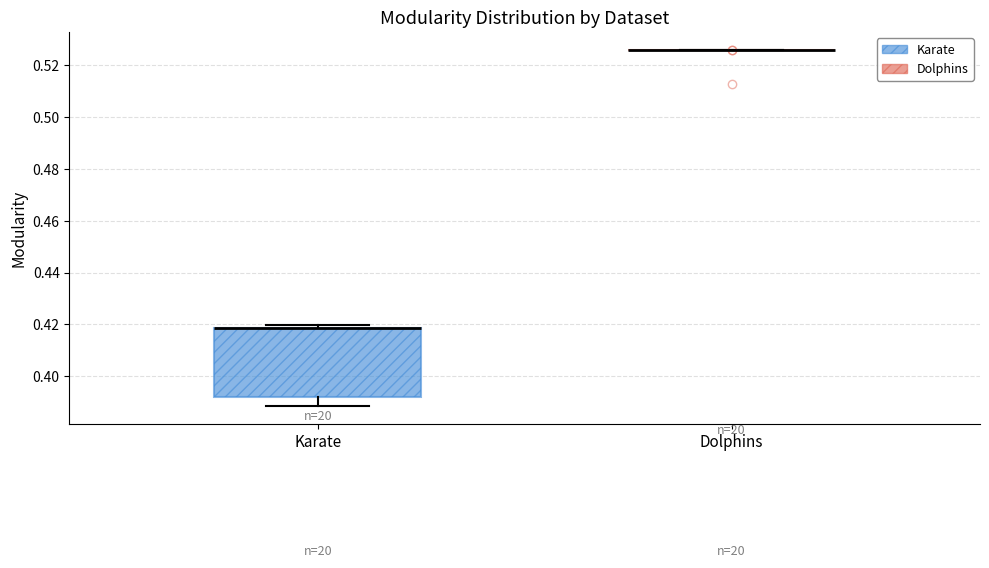

Comparing the boxes themselves (not the whiskers), which one is the tallest?

Karate